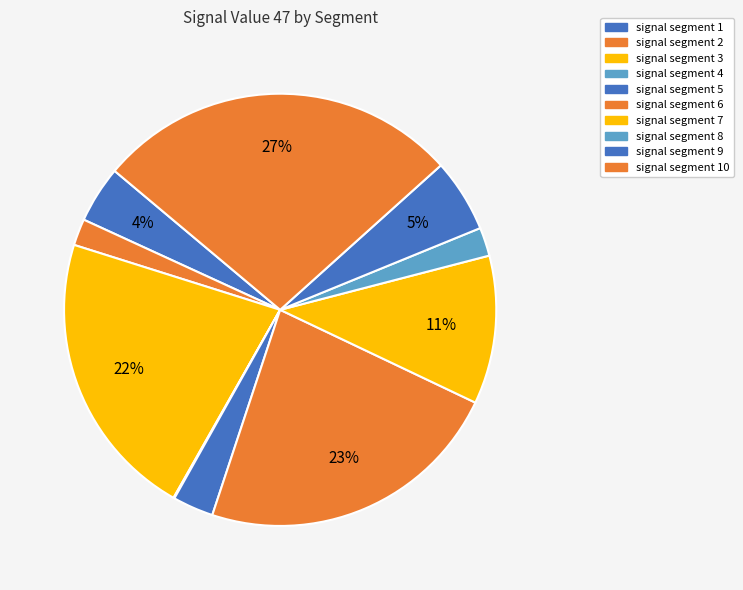

How many slices are in this pie chart?

10